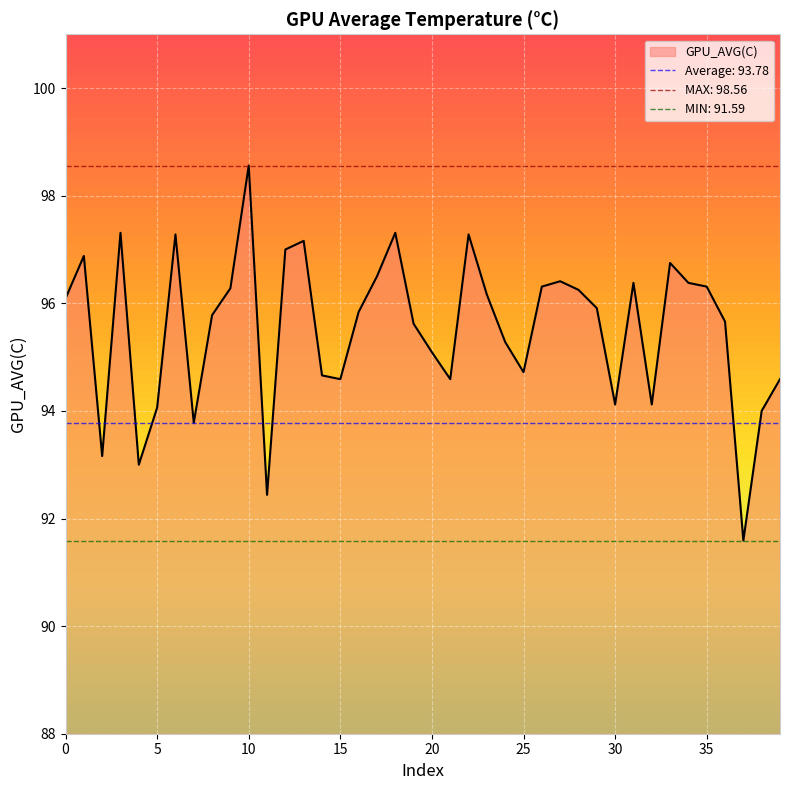

At which category does the data reach its first local peak?

1